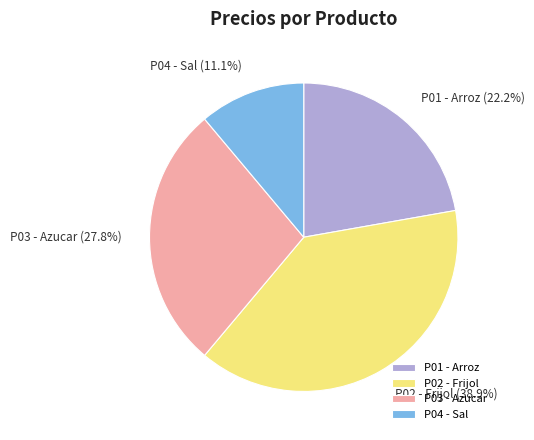

What percentage do P03 - Azucar and P01 - Arroz together represent?

50.0%